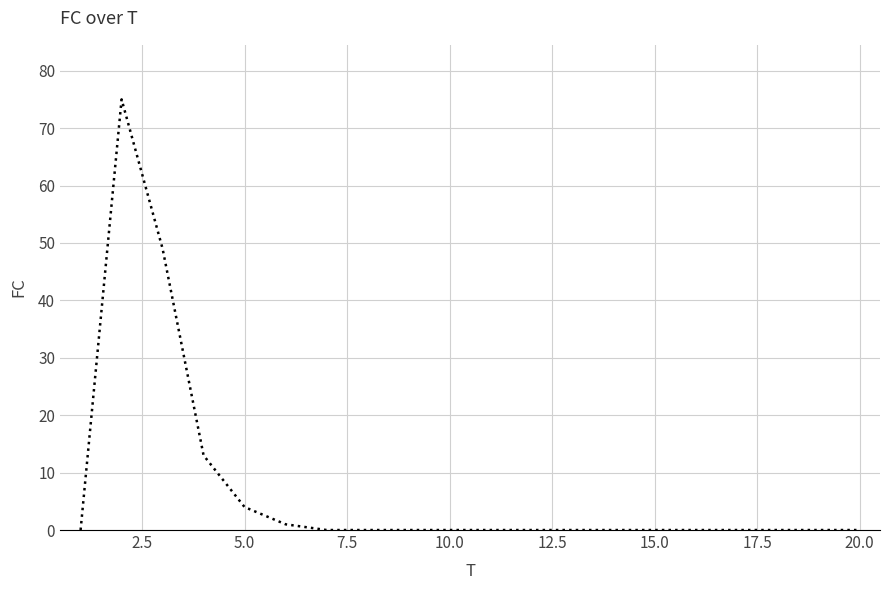

What is the difference between the maximum and minimum values?

75